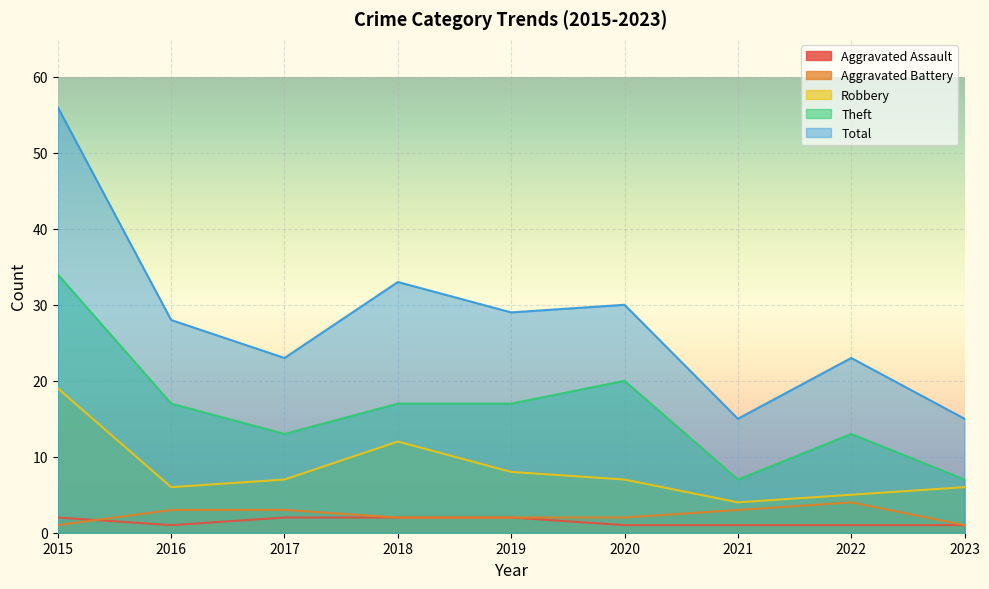

Which category has the highest value across all series?

2015